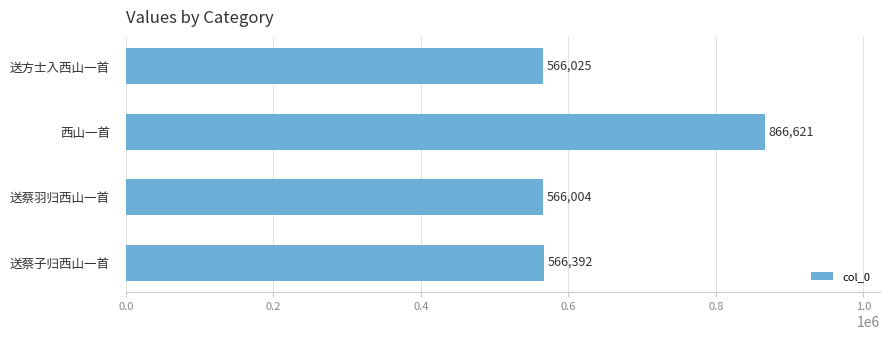

Does the chart contain stacked bars?

No